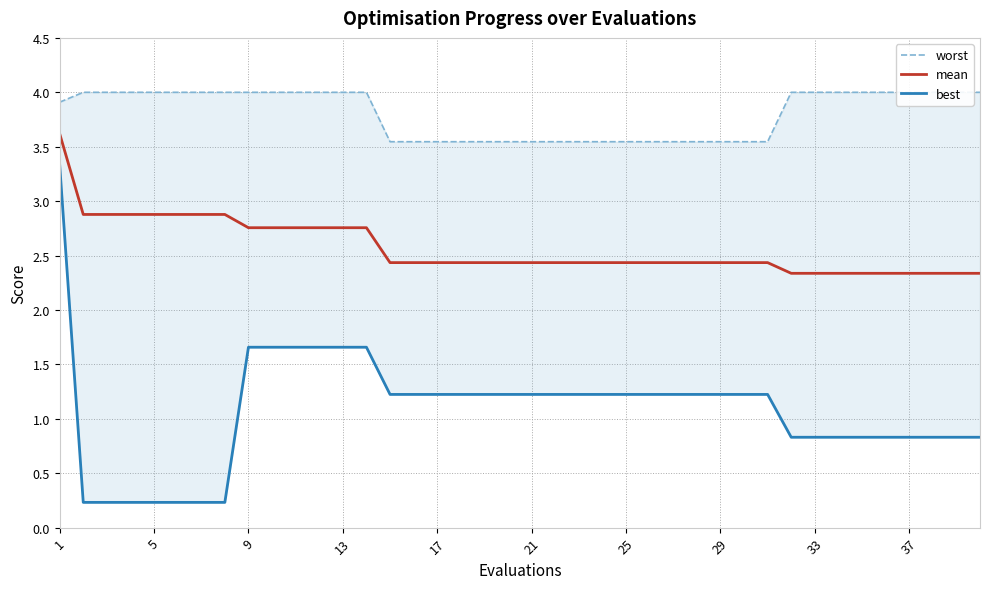

What is the average value of the best series?

1.1